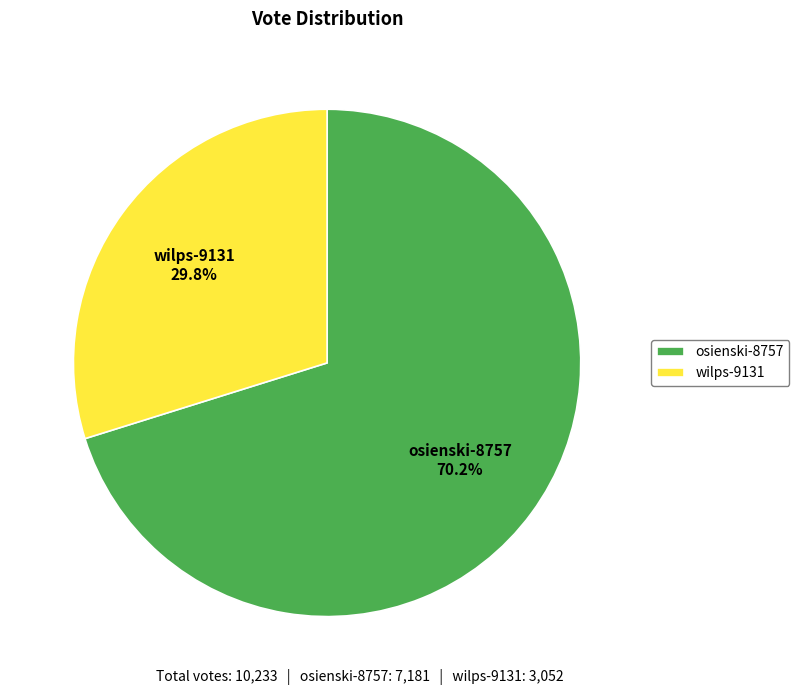

Rank the categories by value from highest to lowest.

osienski-8757, wilps-9131